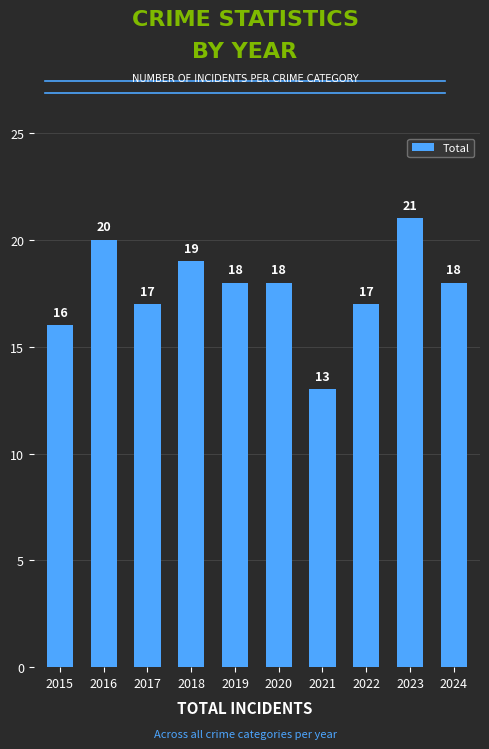

Reading left to right, transcribe all the data shown in this chart.

2015=16	2016=20	2017=17	2018=19	2019=18	2020=18	2021=13	2022=17	2023=21	2024=18